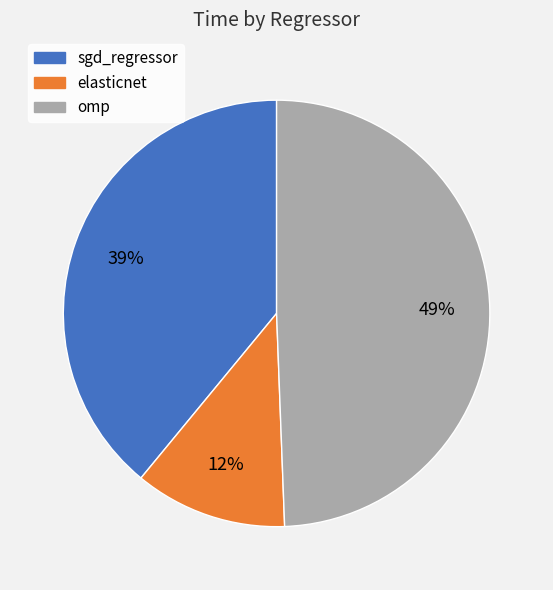

Do elasticnet and sgd_regressor together represent more than half of the pie?

Yes